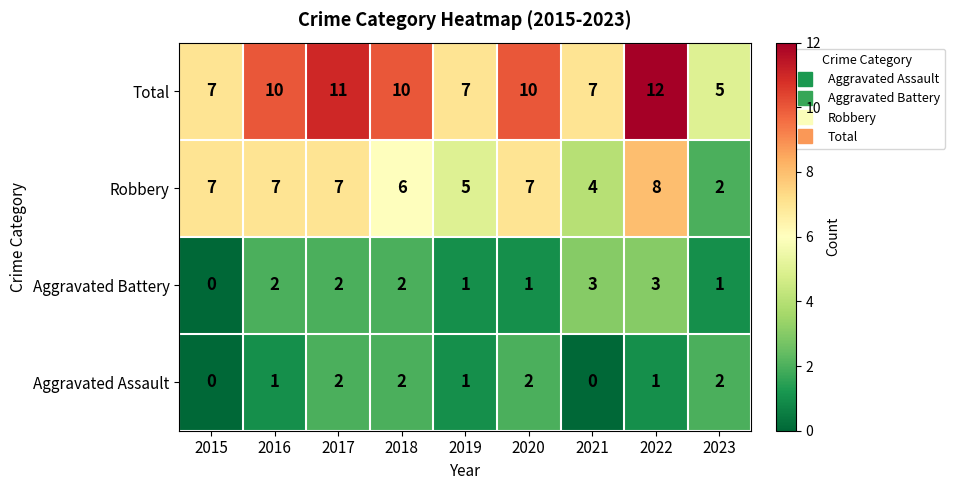

Which series has the largest total across all categories?

Total